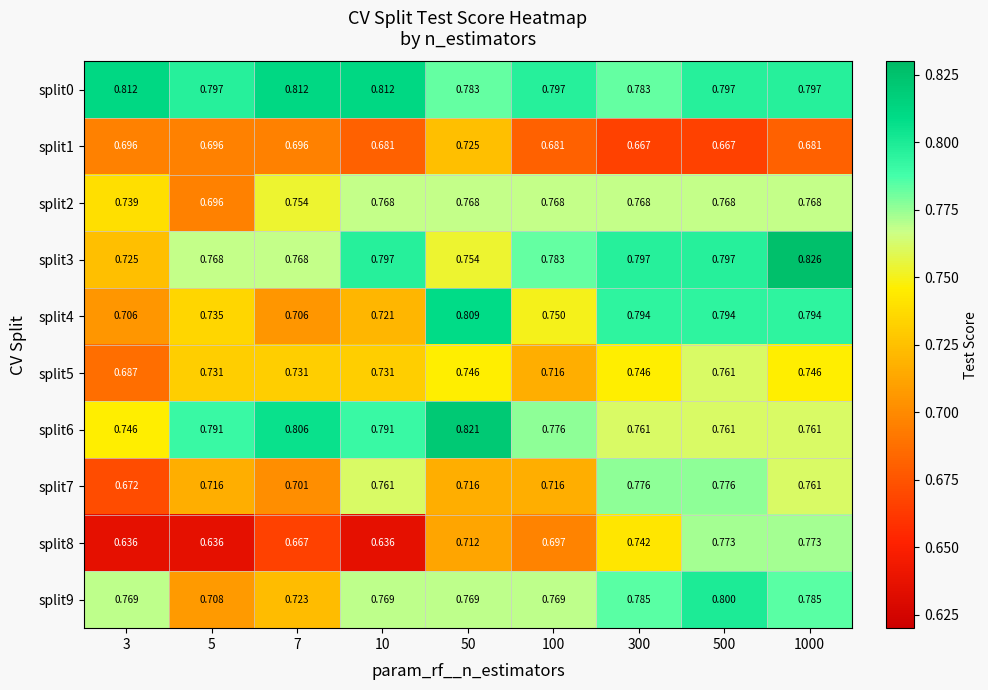

What is the spread (max minus min) of values at 10?

0.2